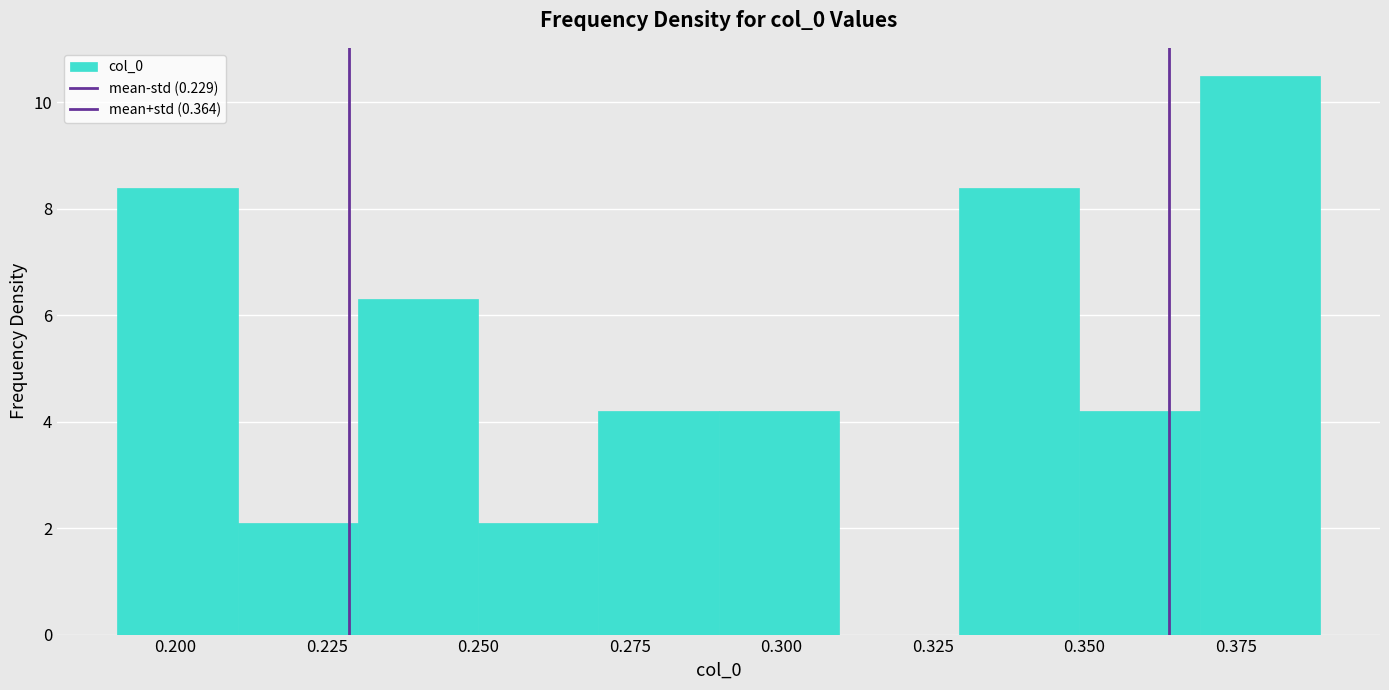

Read against the x-axis, roughly where is the centre of the tallest bar?

0.380